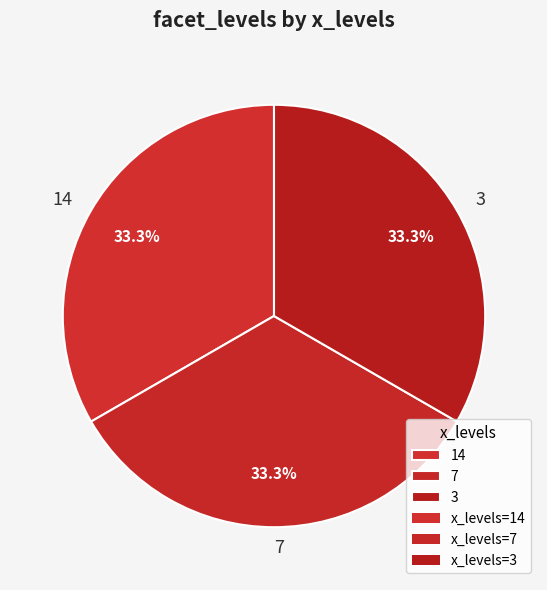

Count the number of slices in the pie.

3